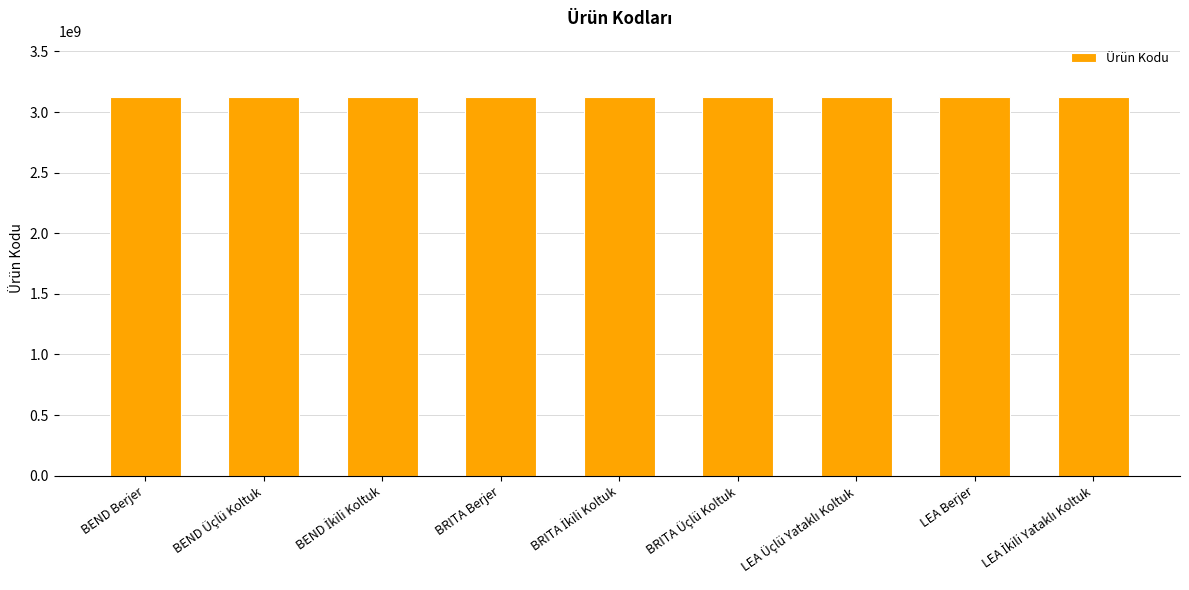

Is it true that the value at BEND Üçlü Koltuk is 3120018125?

True